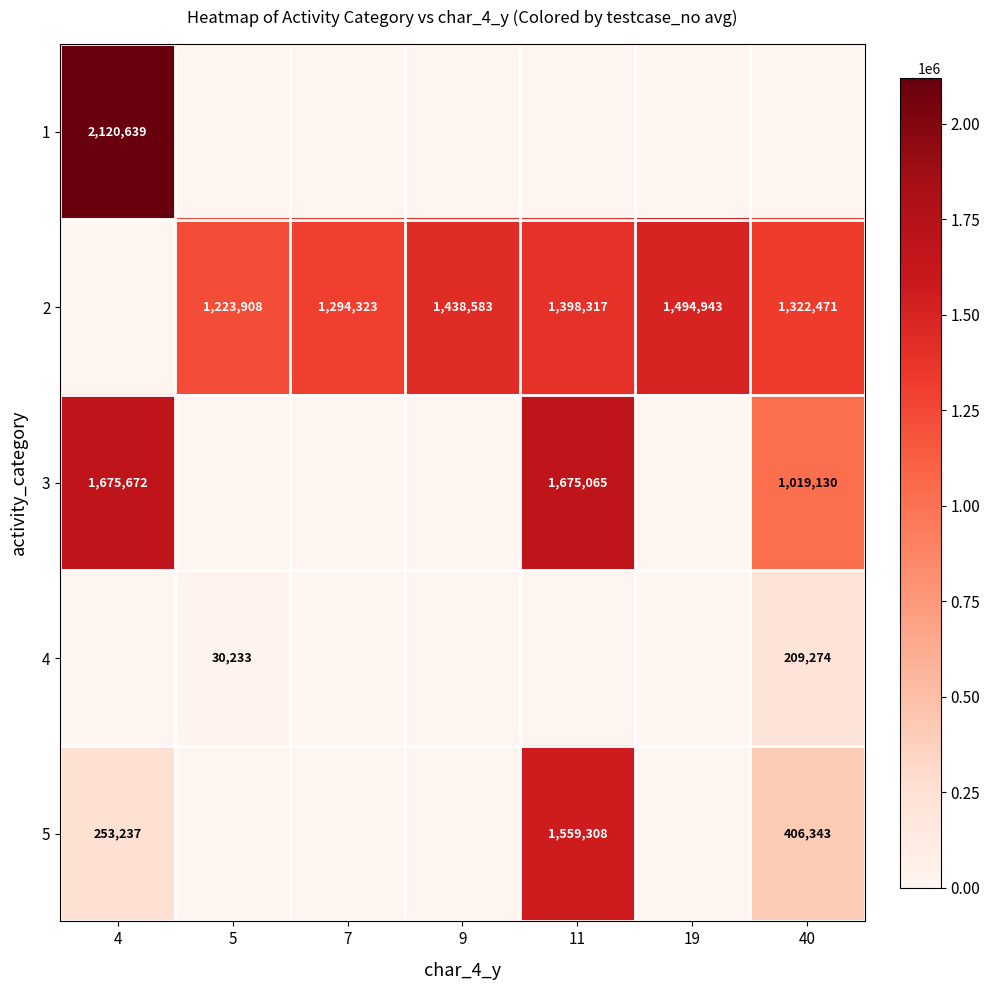

What is the difference between the 2 values at 7 and 9?

144260